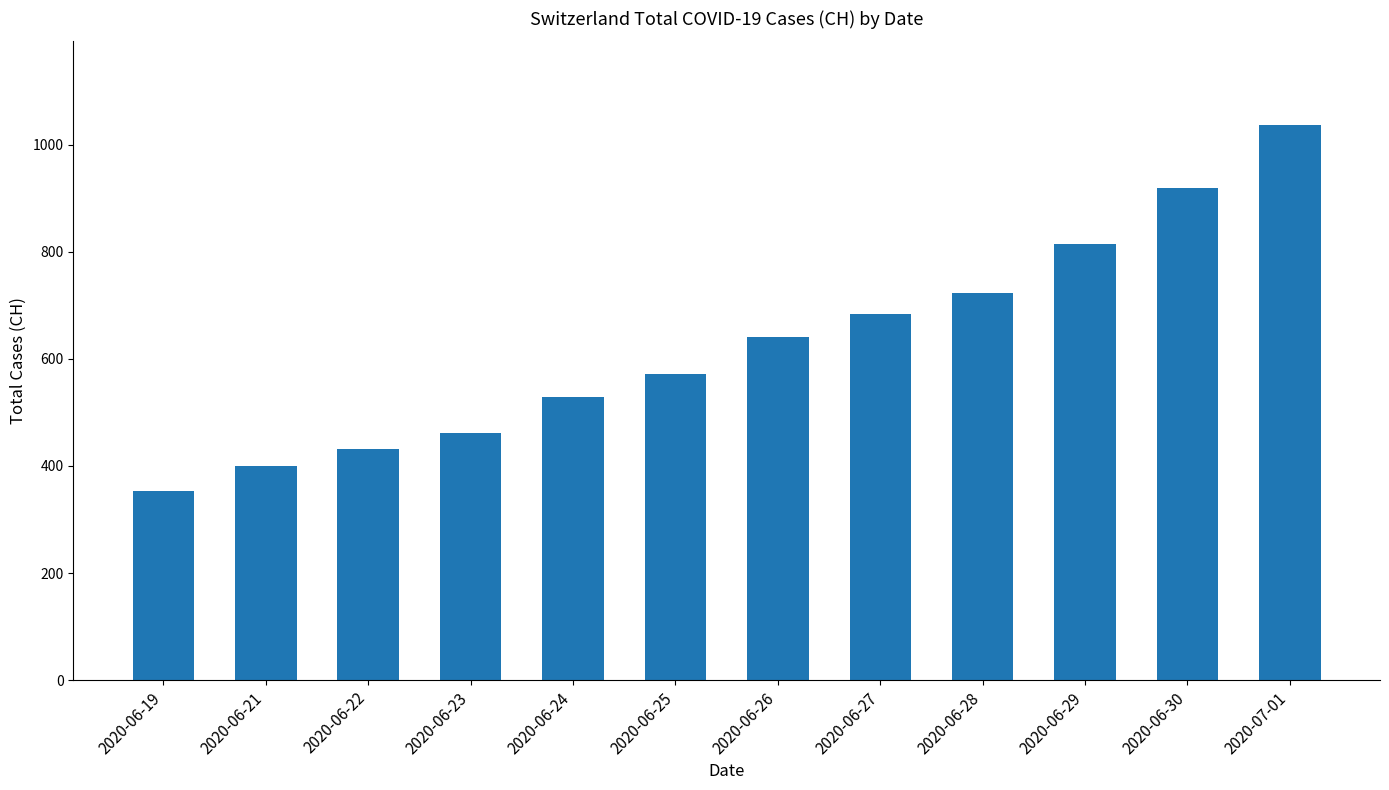

What is the change in value from 2020-06-19 to 2020-06-23?

+109